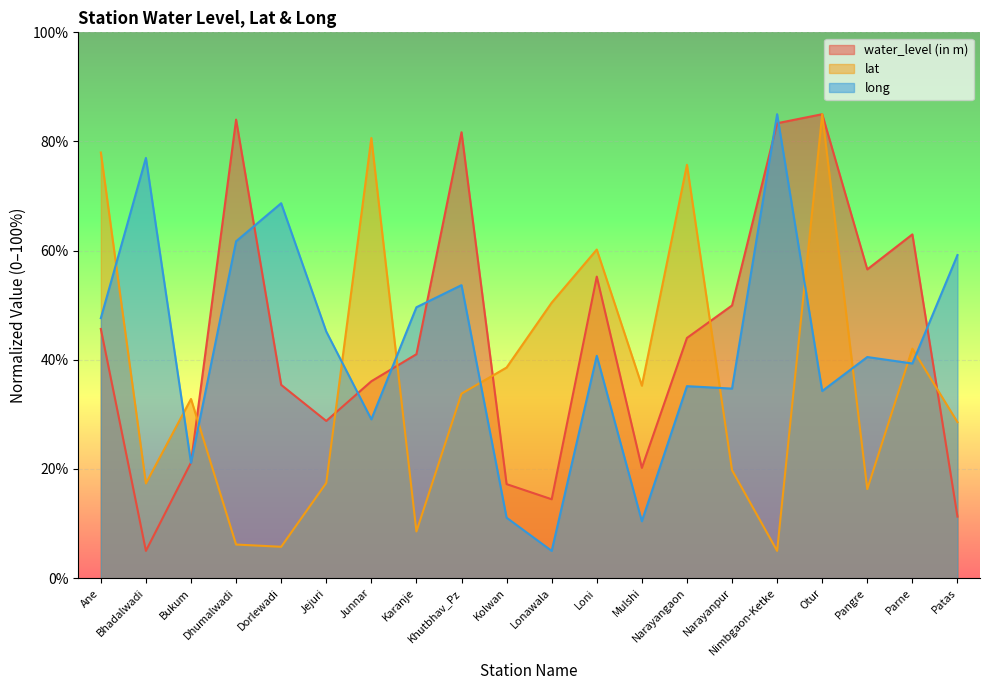

At how many categories does at least one series exceed 25?

20